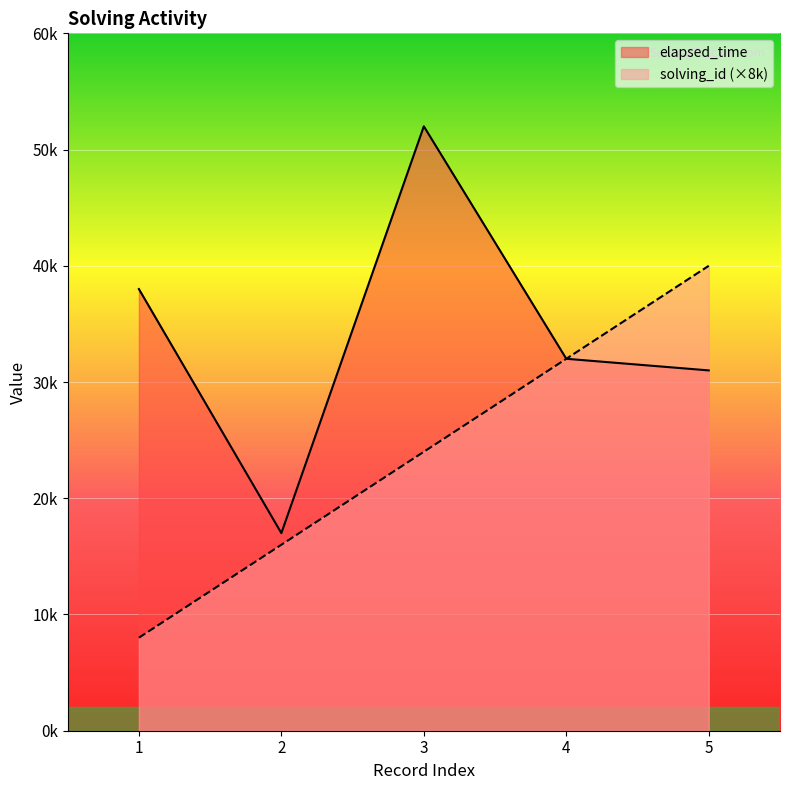

What is the difference between the highest and lowest values at 2?

1000